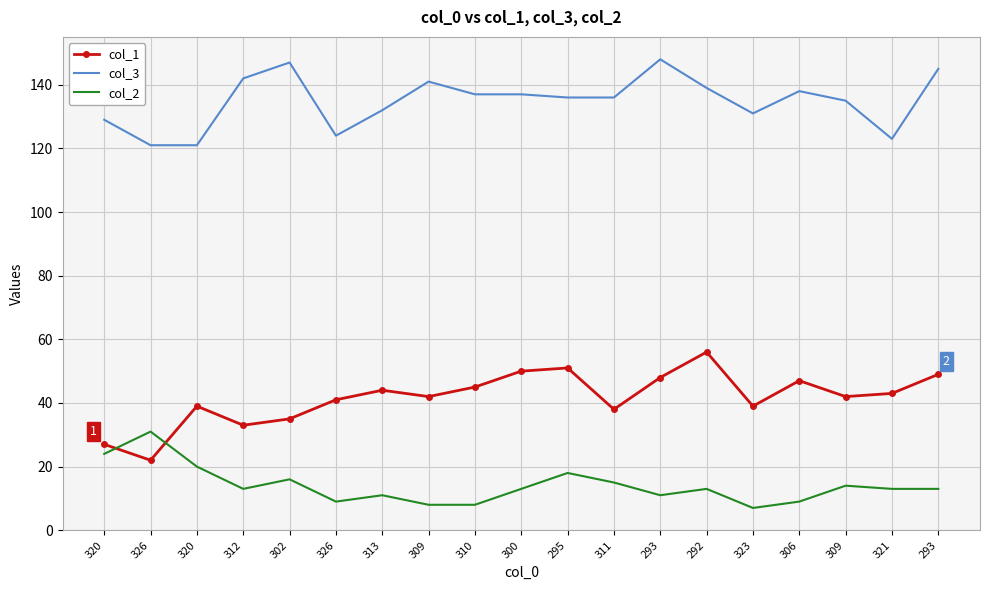

What is the label of the 3rd point from the left?

320